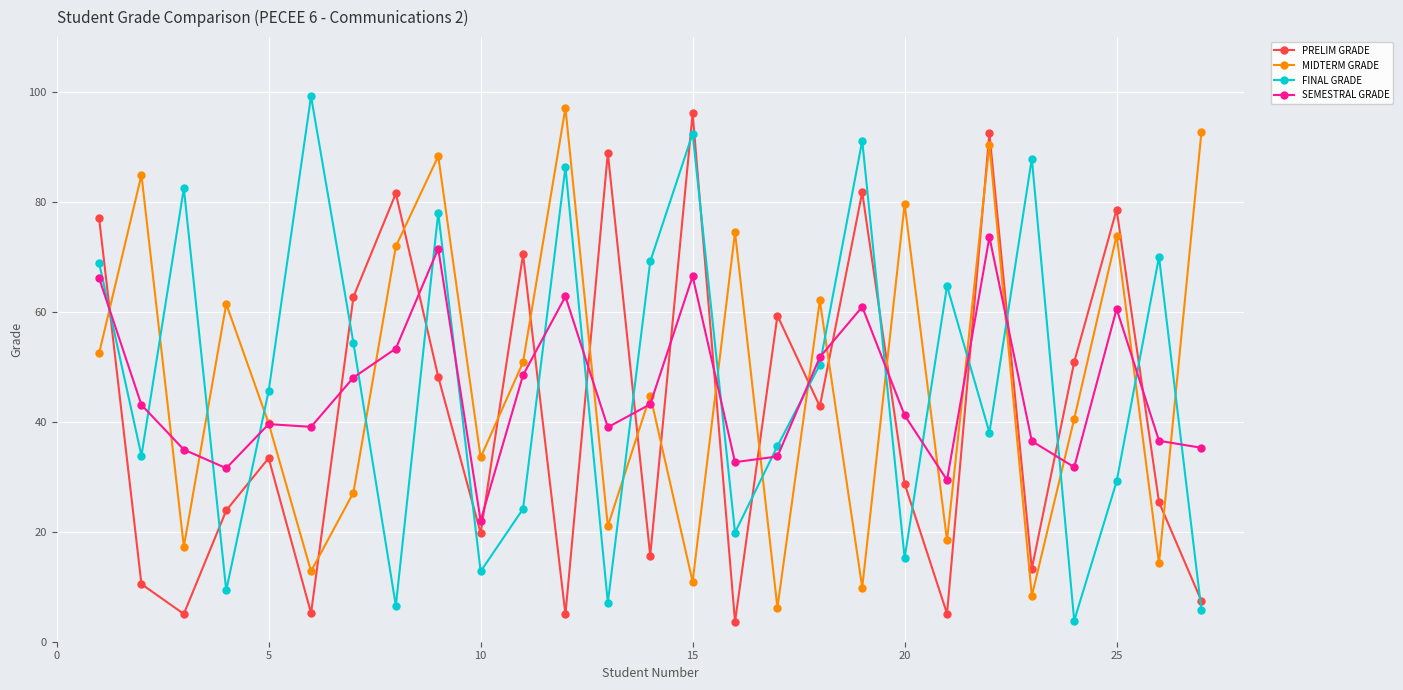

How many values in the FINAL GRADE series exceed 45?

14